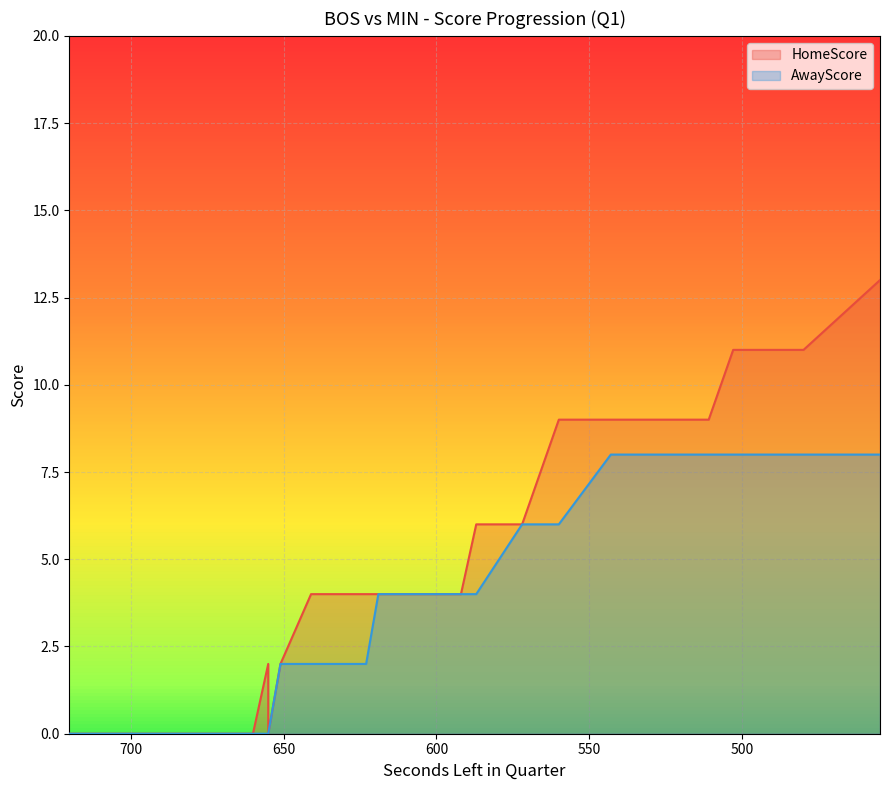

What is the difference between the maximum and minimum values in the HomeScore series?

13